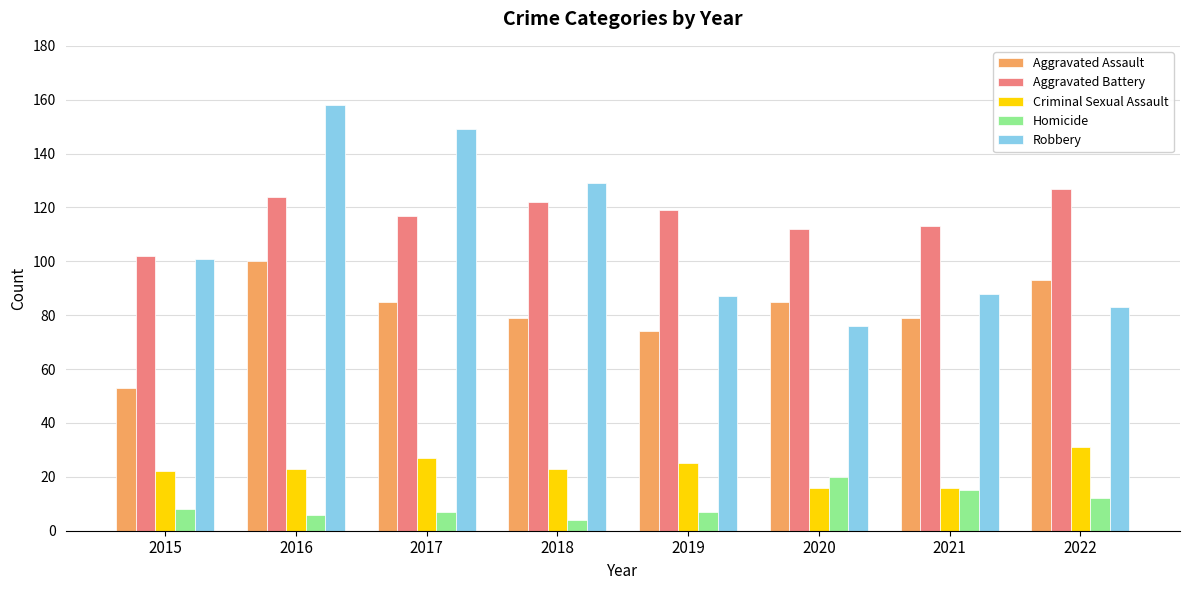

Are the bars horizontal?

No